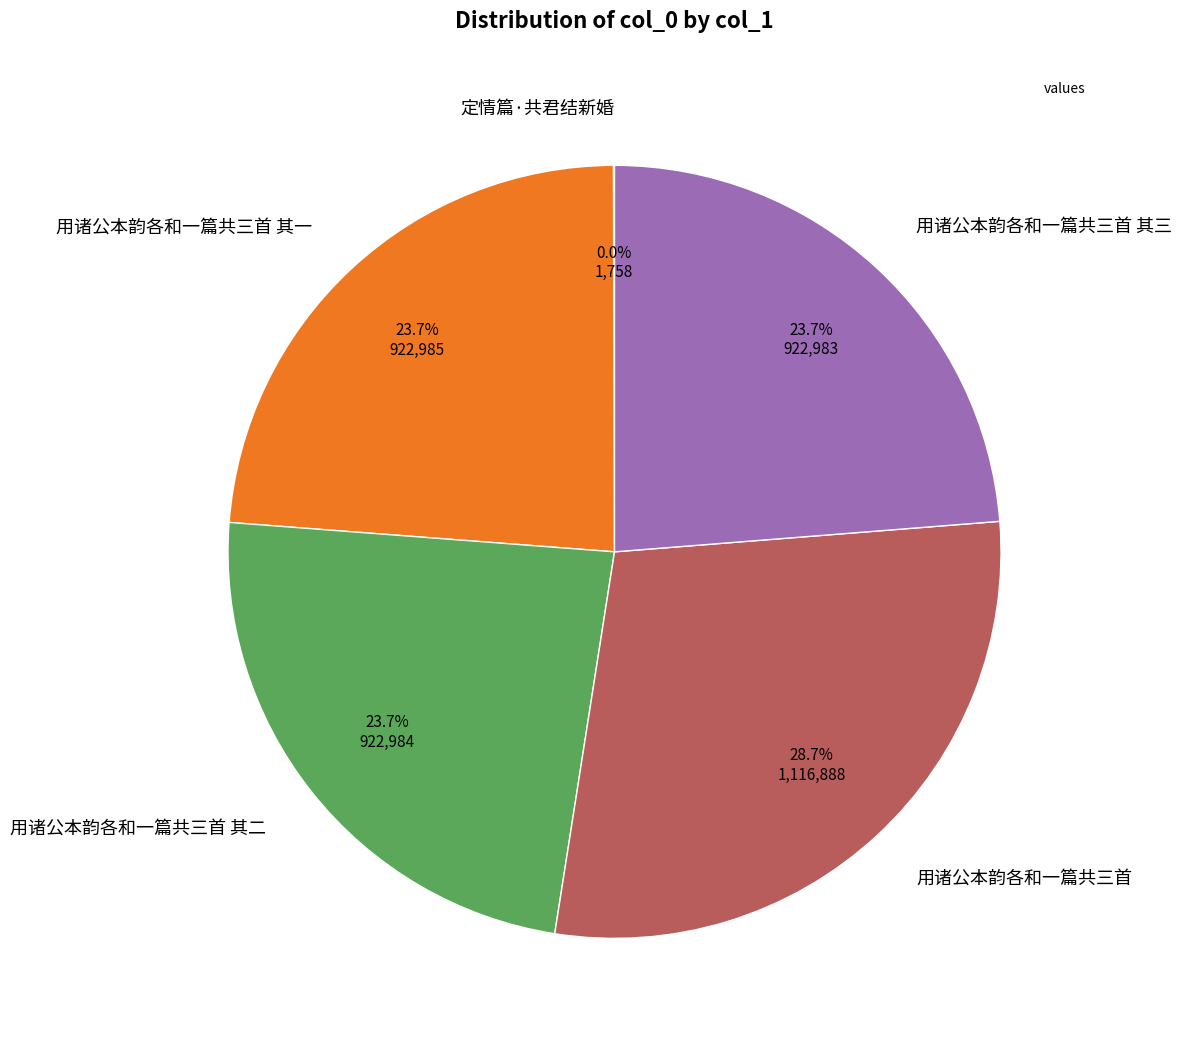

Is there a majority slice in this chart?

No